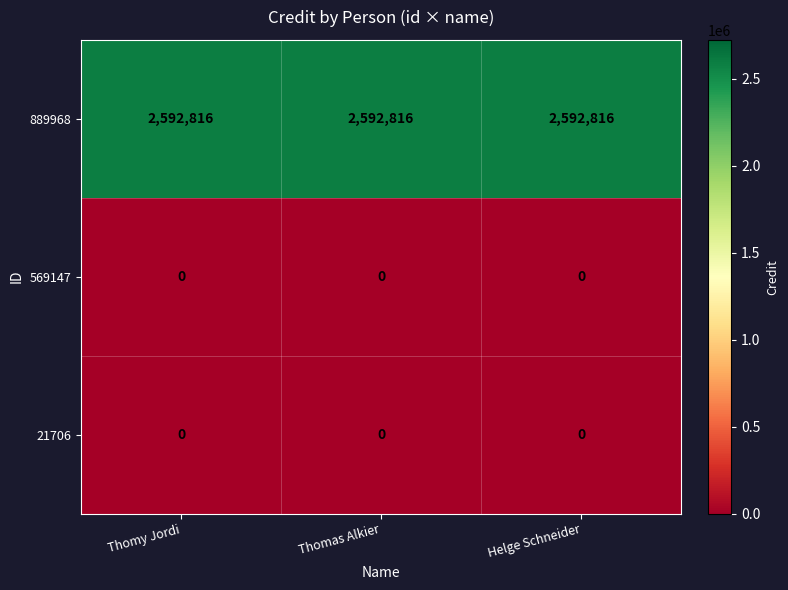

What is the greatest value displayed?

2592816